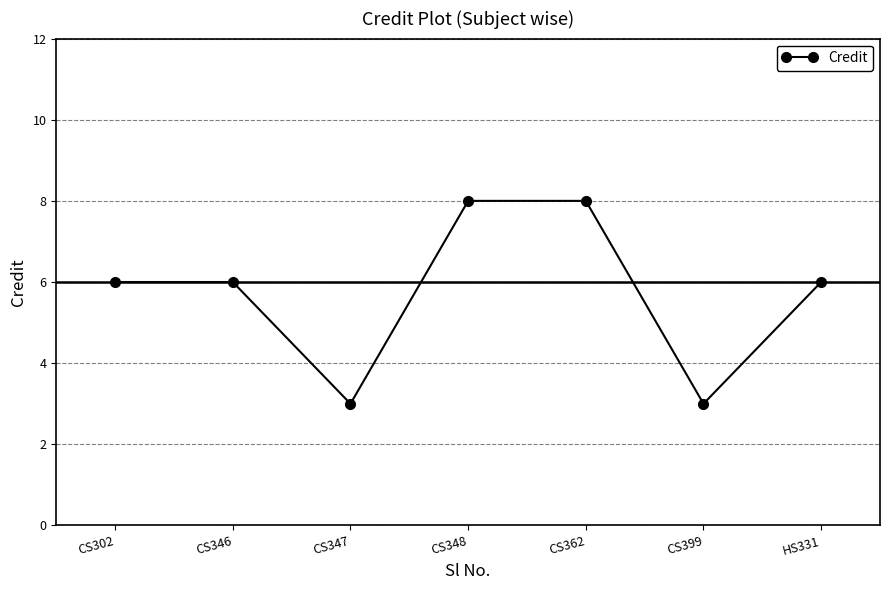

What is the ratio of the value at CS399 to the value at CS362?

0.4